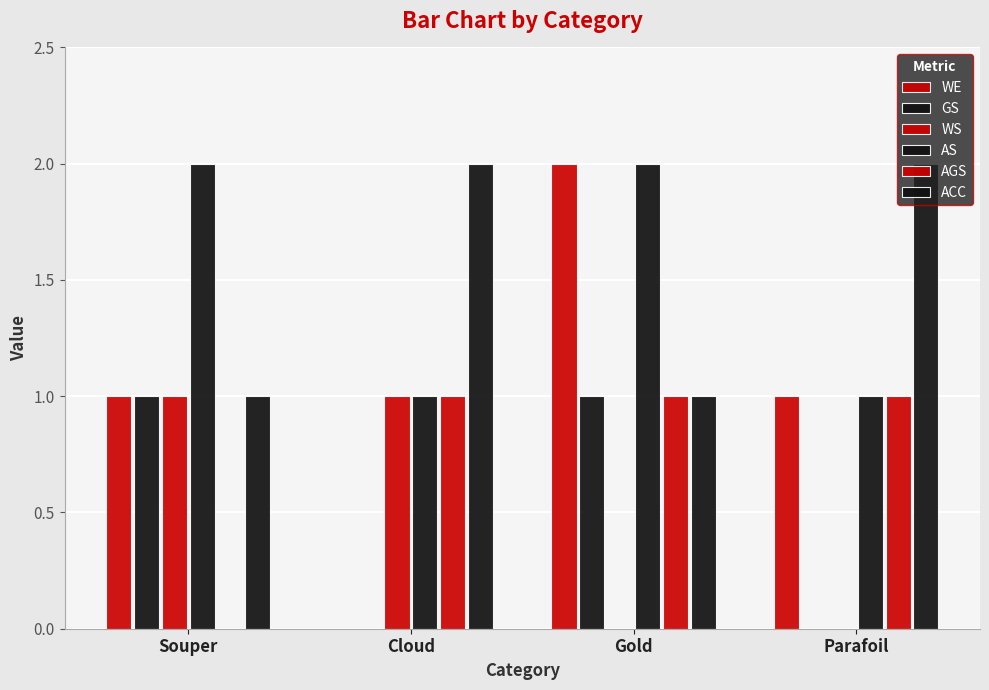

At which label does WS reach its peak?

Souper